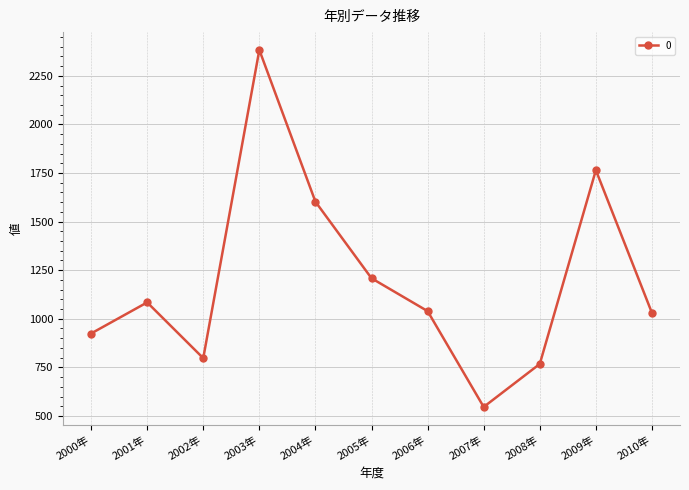

What is the minimum value shown in the chart?

546.3